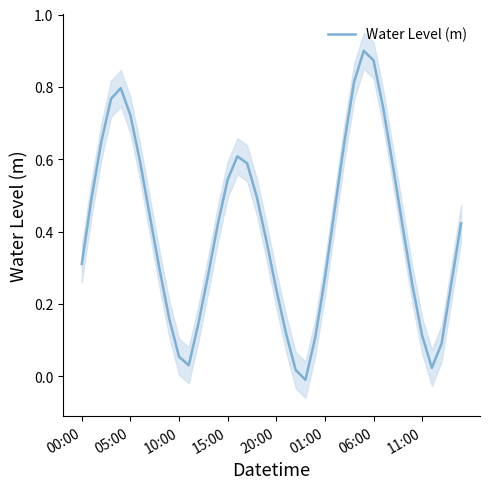

Which category has the highest value across all series?

29